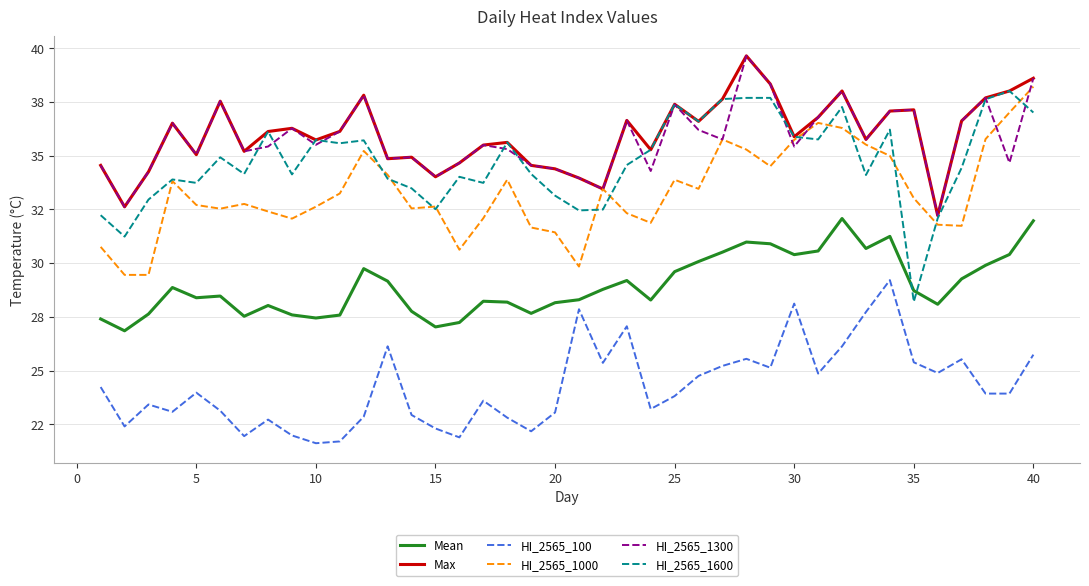

Is this an area chart (filled region under the line)?

No